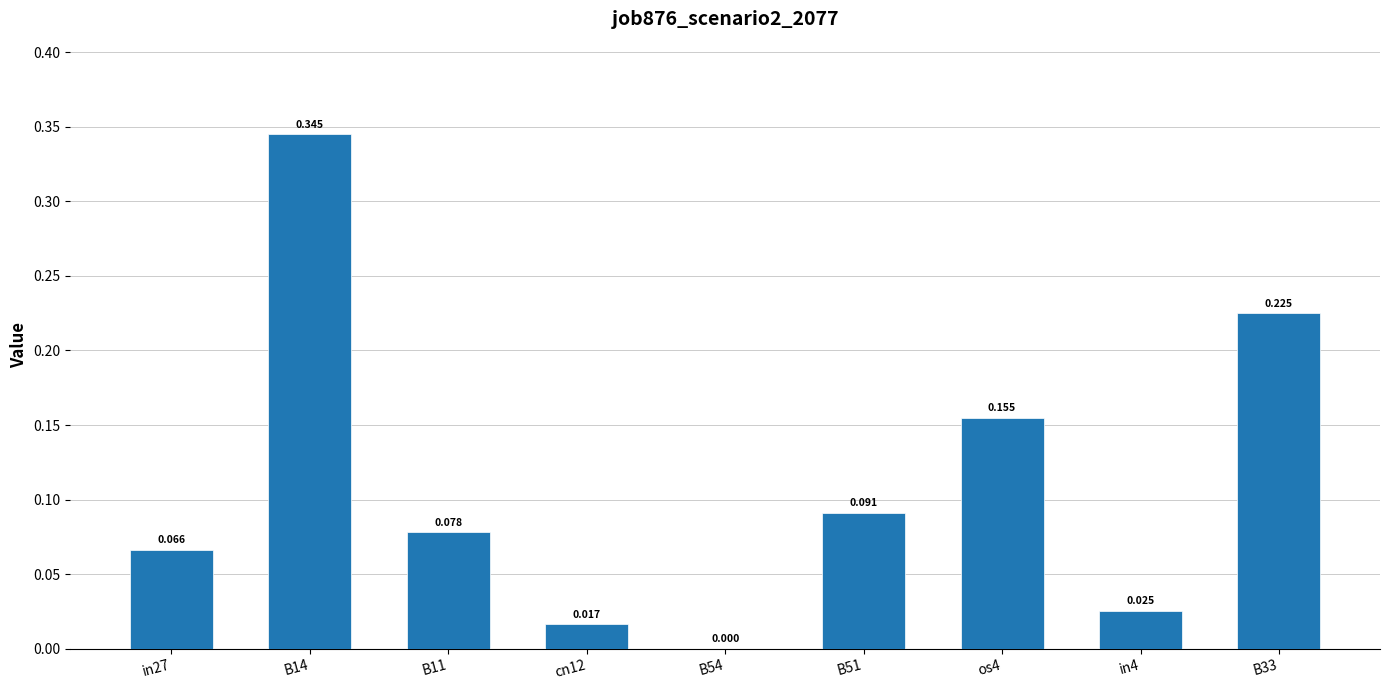

How many values are above zero?

8